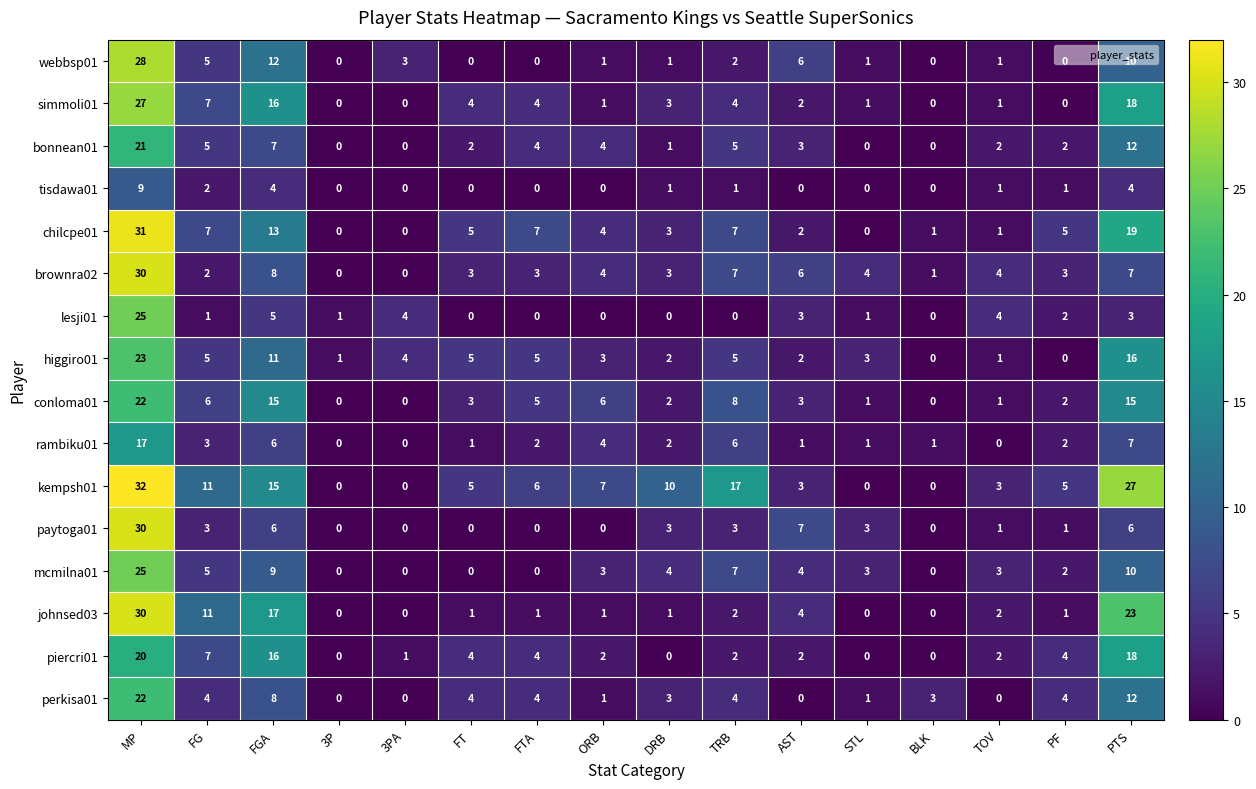

What is the average value of the kempsh01 series?

9